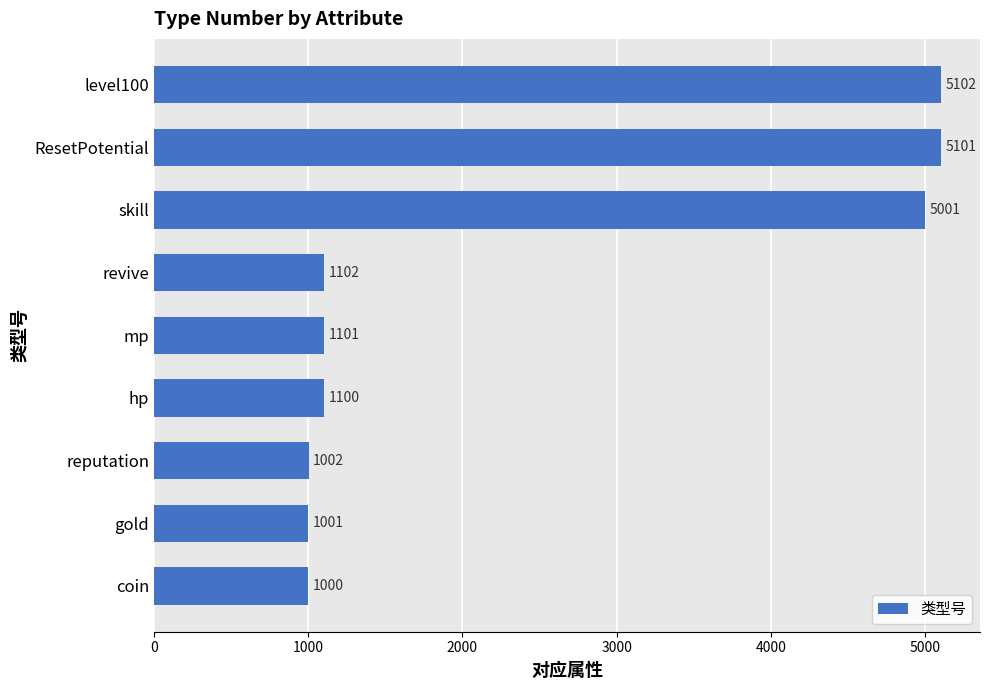

What is the greatest value displayed?

5102